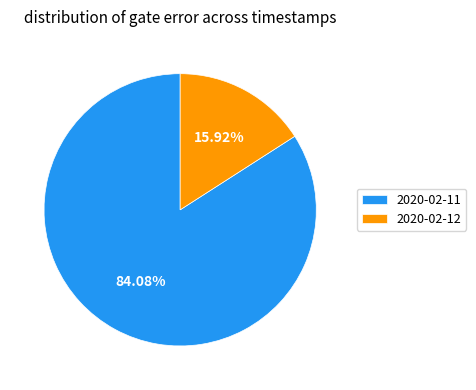

Rank the categories by value from lowest to highest.

2020-02-12, 2020-02-11